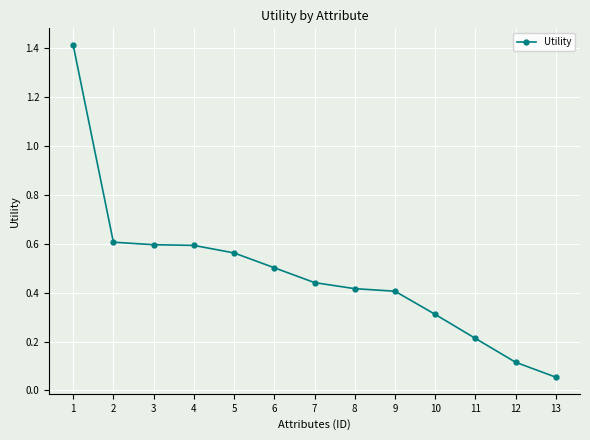

What is the average value?

0.5